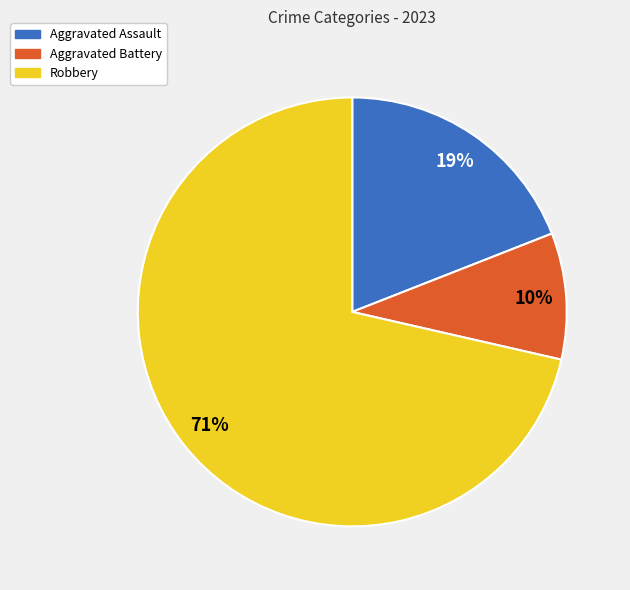

Does Aggravated Assault represent more than half of the total?

No